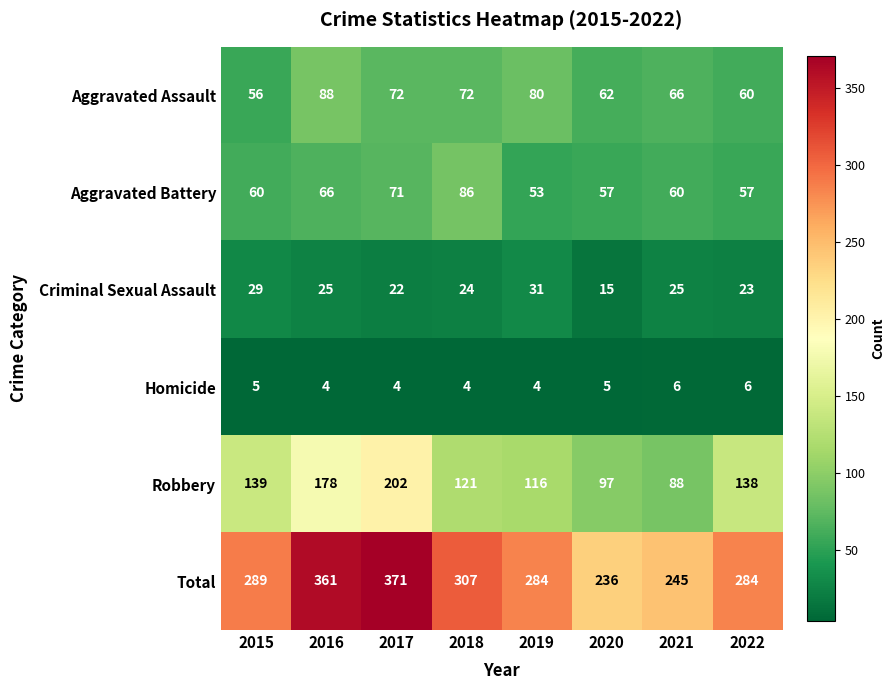

What is the difference between the highest and lowest values at 2016?

357